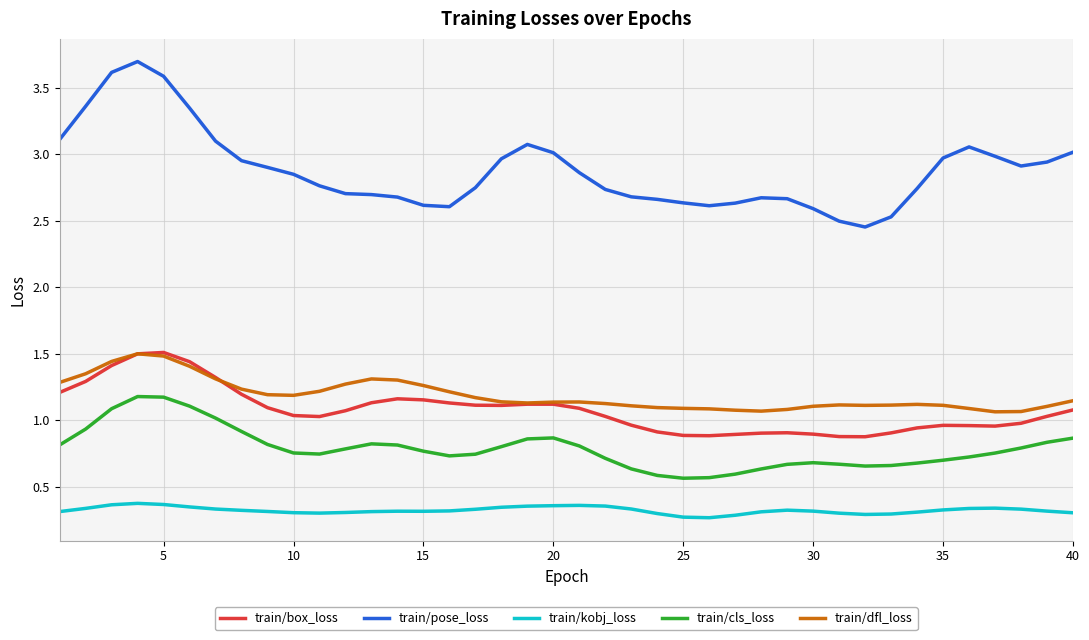

Count the number of data series in this chart.

5